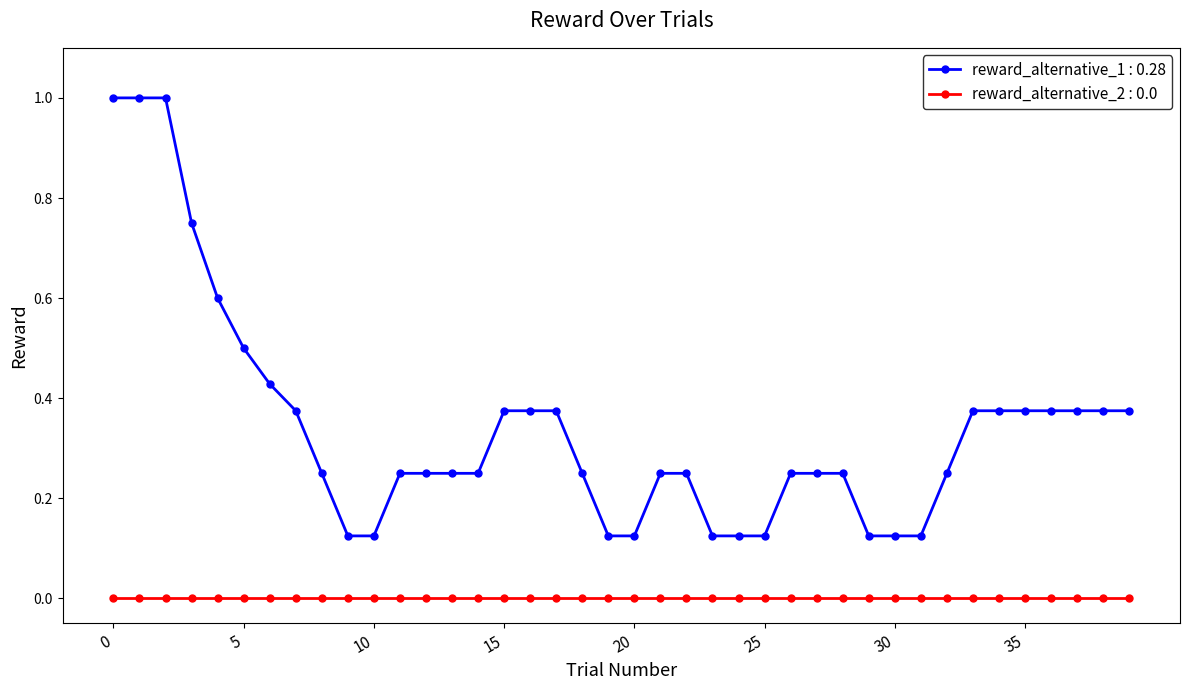

What is the greatest value displayed?

1.0